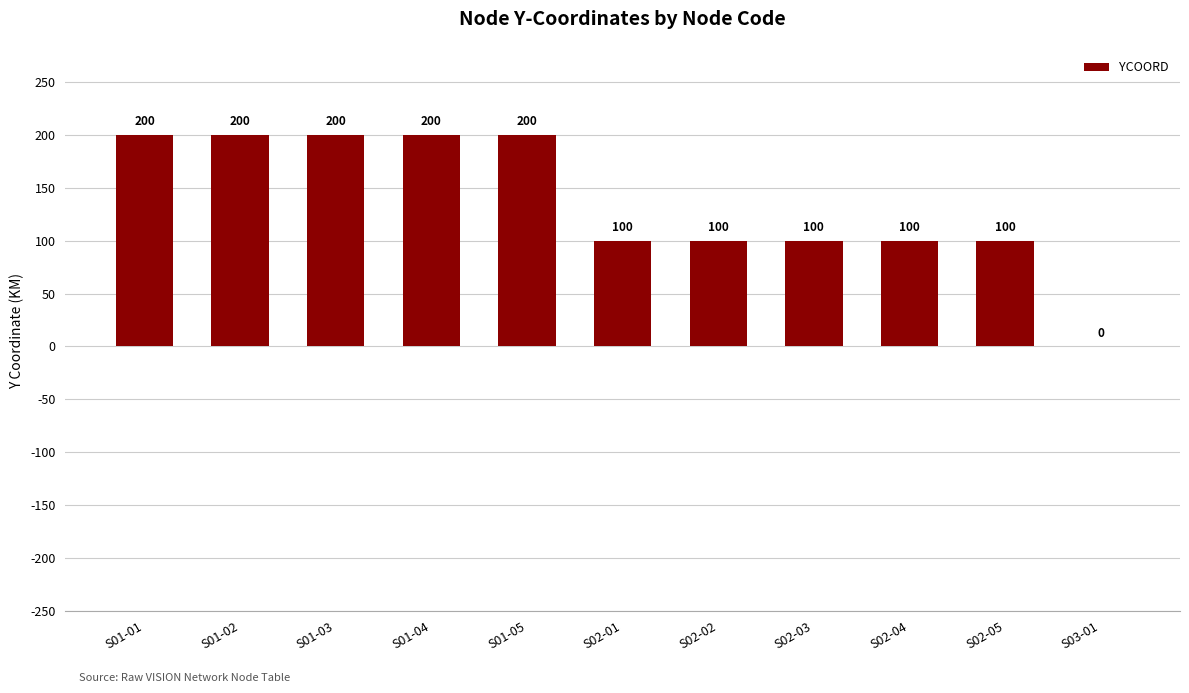

Does the chart contain stacked bars?

No